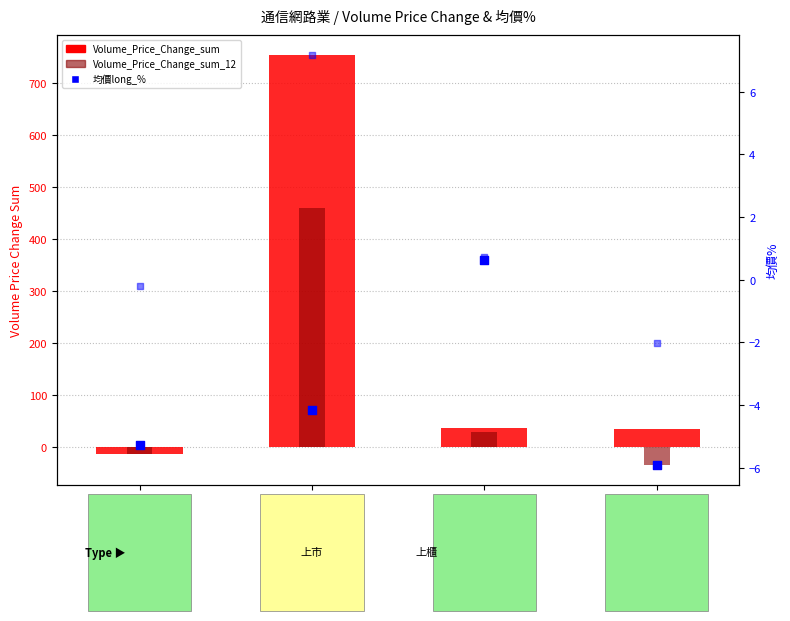

Which series reaches the maximum Y coordinate?

Volume_Price_Change_sum